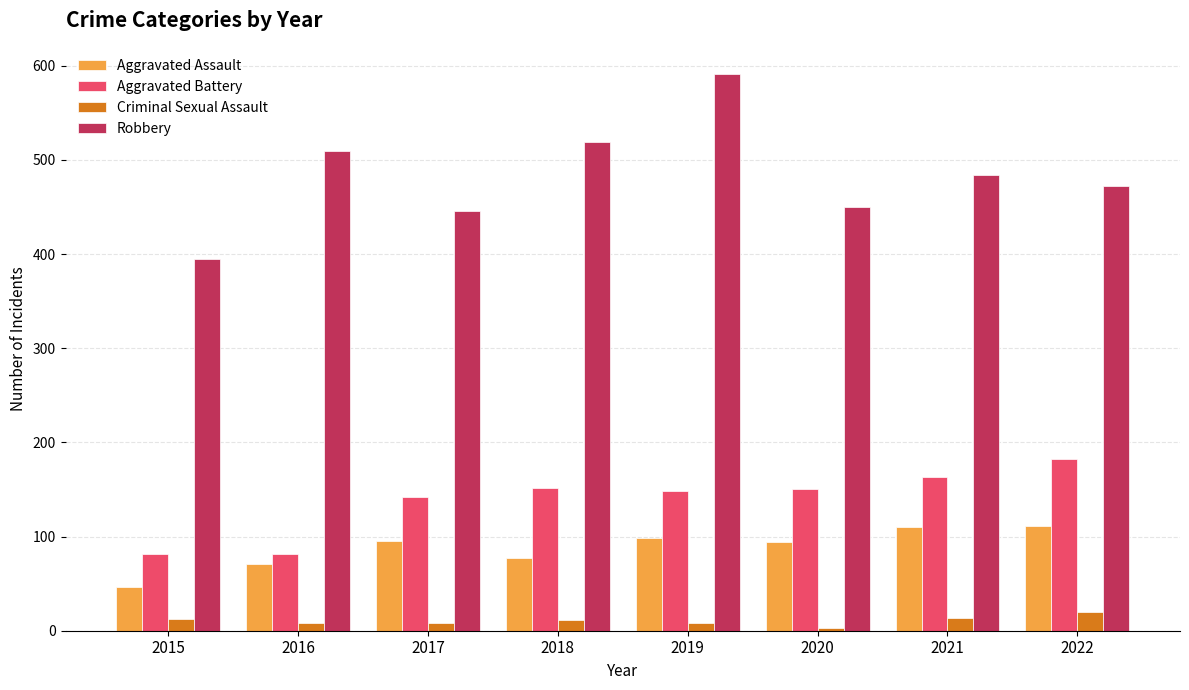

Between 2020 and 2022, which series saw the biggest shift?

Aggravated Battery